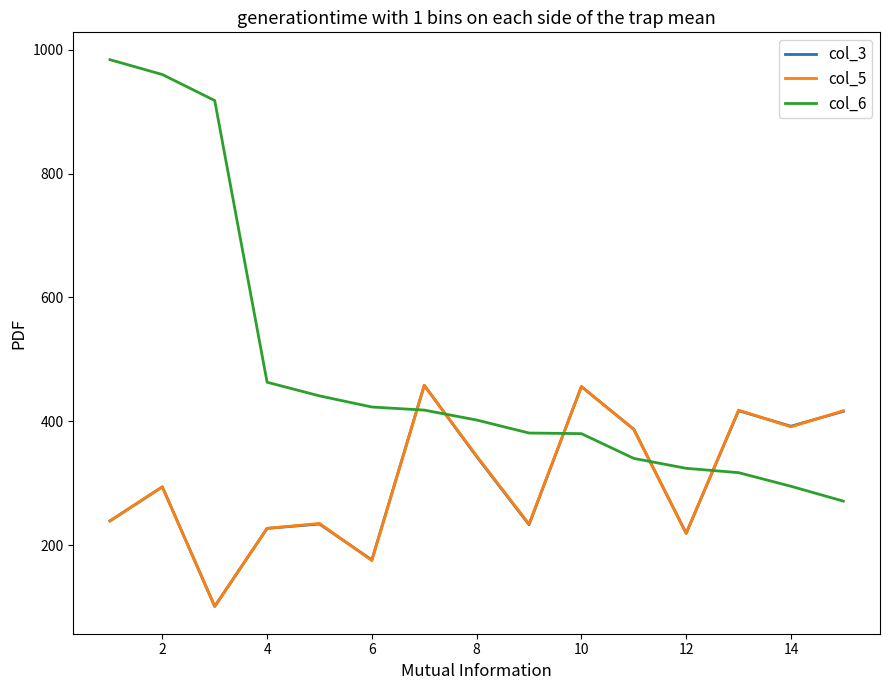

What is the maximum value shown in the chart?

984